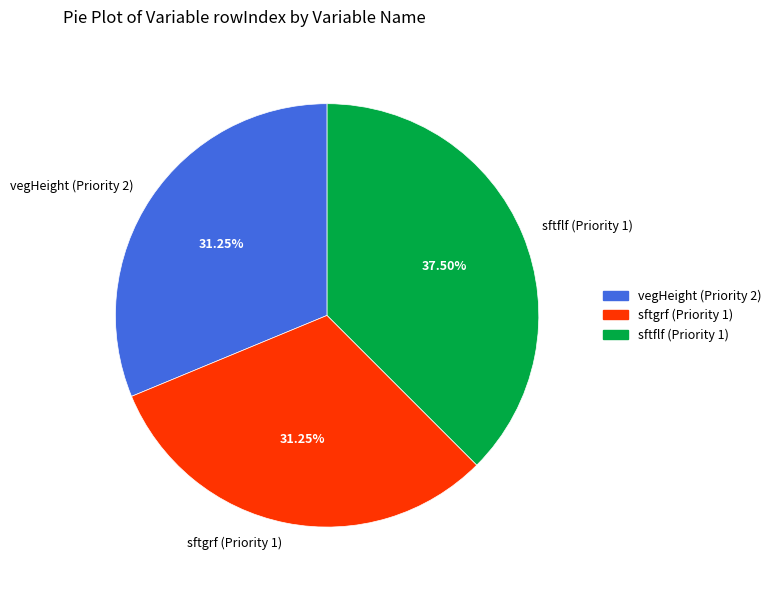

Count the number of slices in the pie.

3